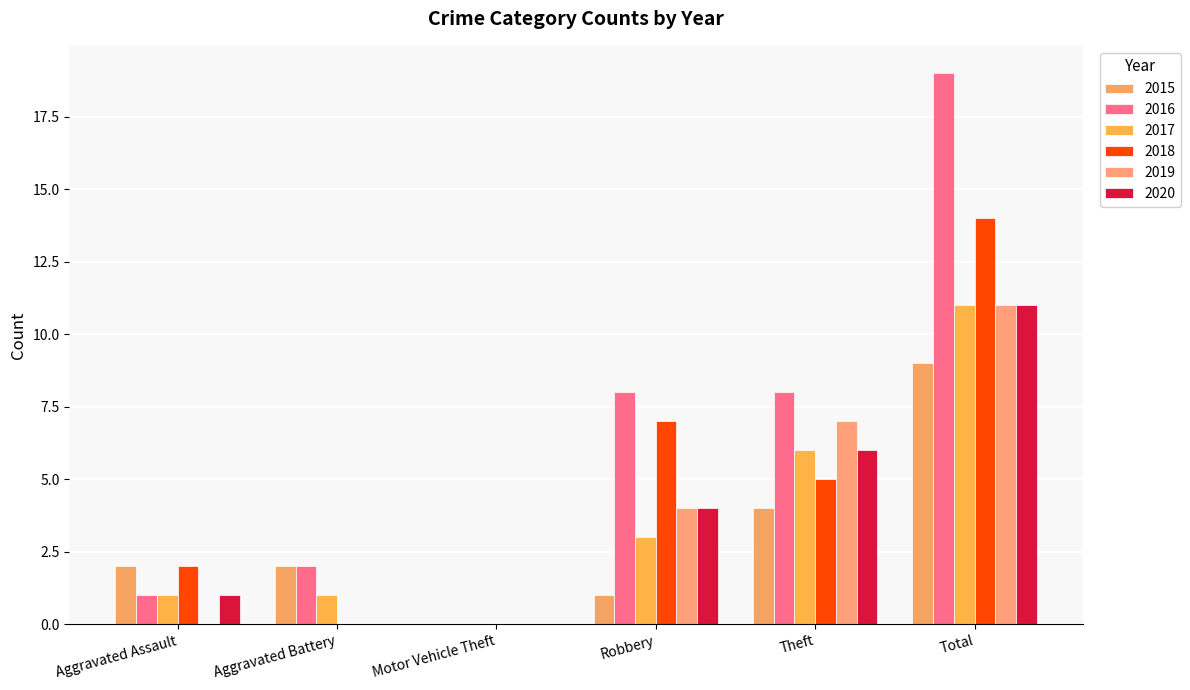

Reading right to left, what are all the values shown in this chart?

2015: 9	4	1	0	2	2
2016: 19	8	8	0	2	1
2017: 11	6	3	0	1	1
2018: 14	5	7	0	0	2
2019: 11	7	4	0	0	0
2020: 11	6	4	0	0	1